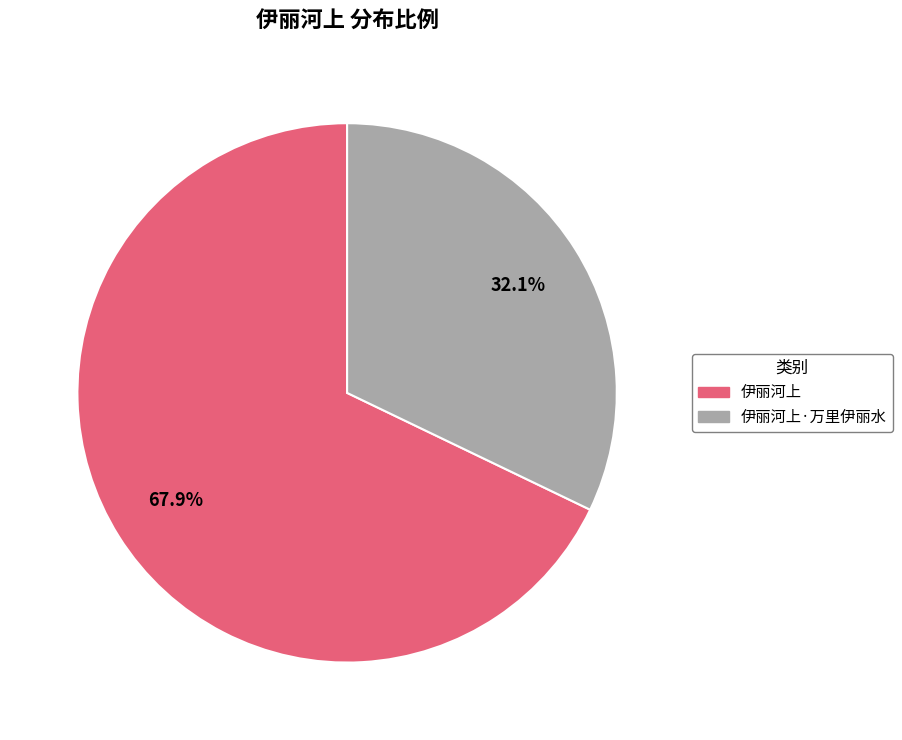

How many segments does this pie chart have?

2